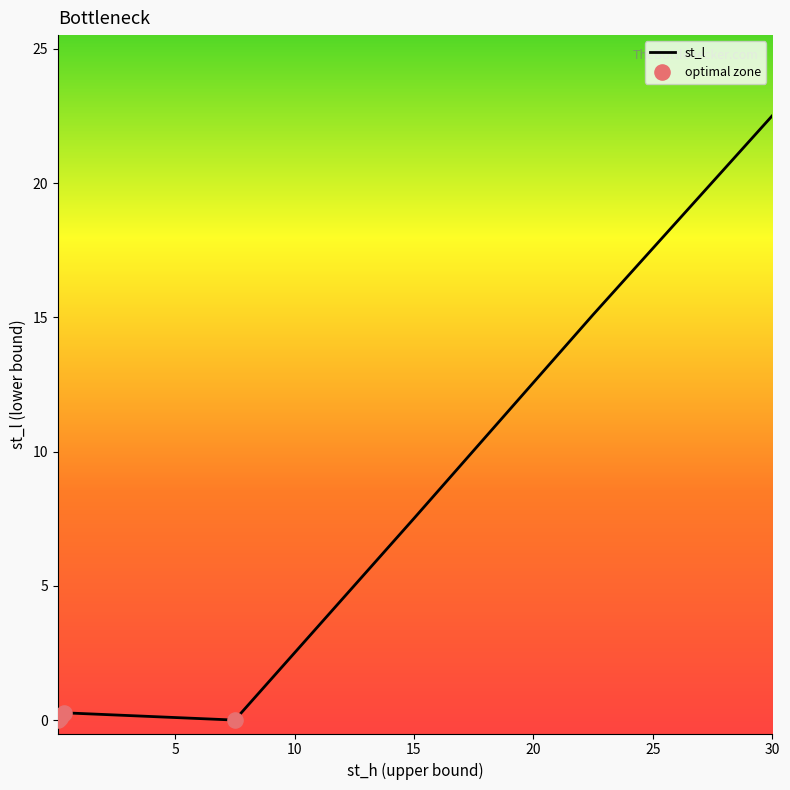

What is the maximum value shown in the chart?

22.5